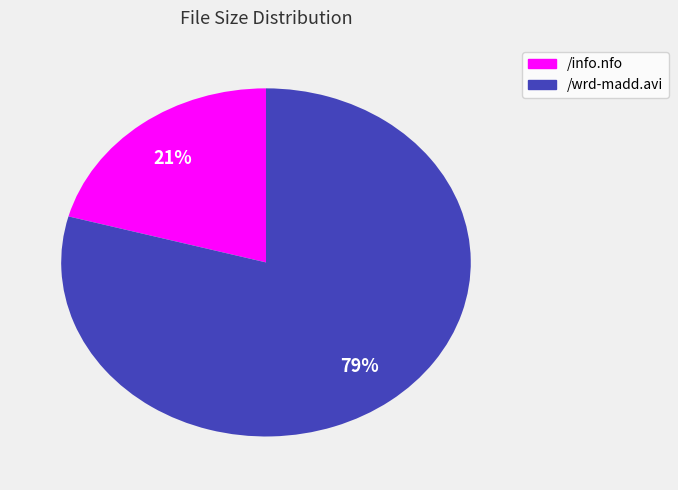

To the nearest percent, what is the average slice percentage?

50%